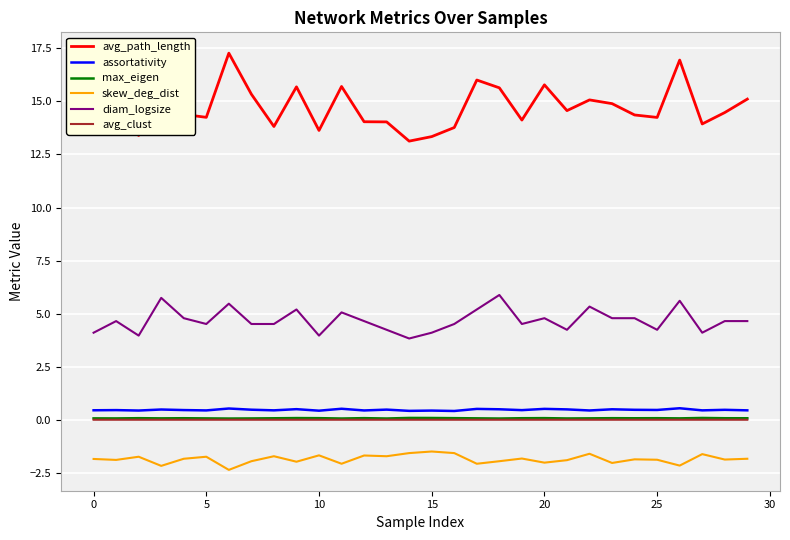

What is the minimum value shown in the chart?

-2.4